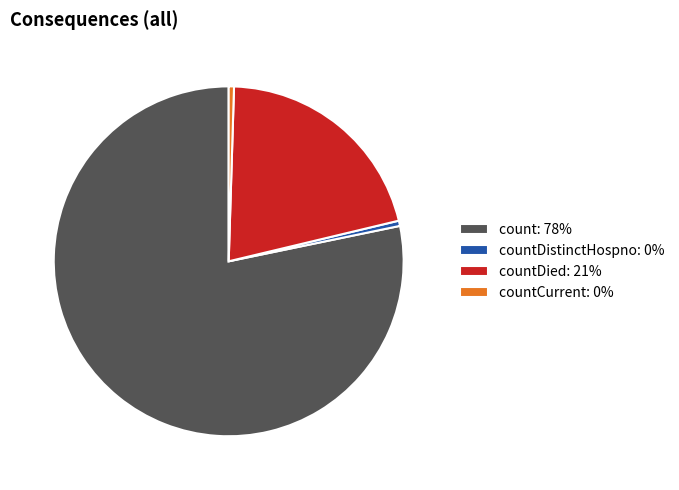

Combined, do countDied: 21% and countCurrent: 0% account for over 50%?

No